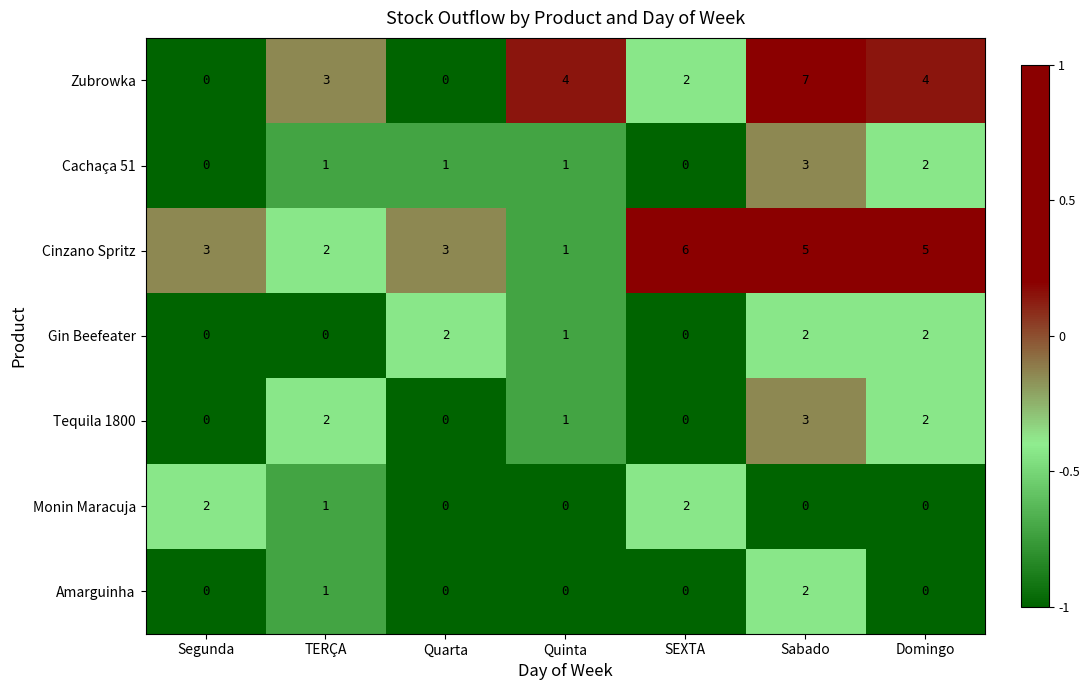

How many series are shown in this chart?

7